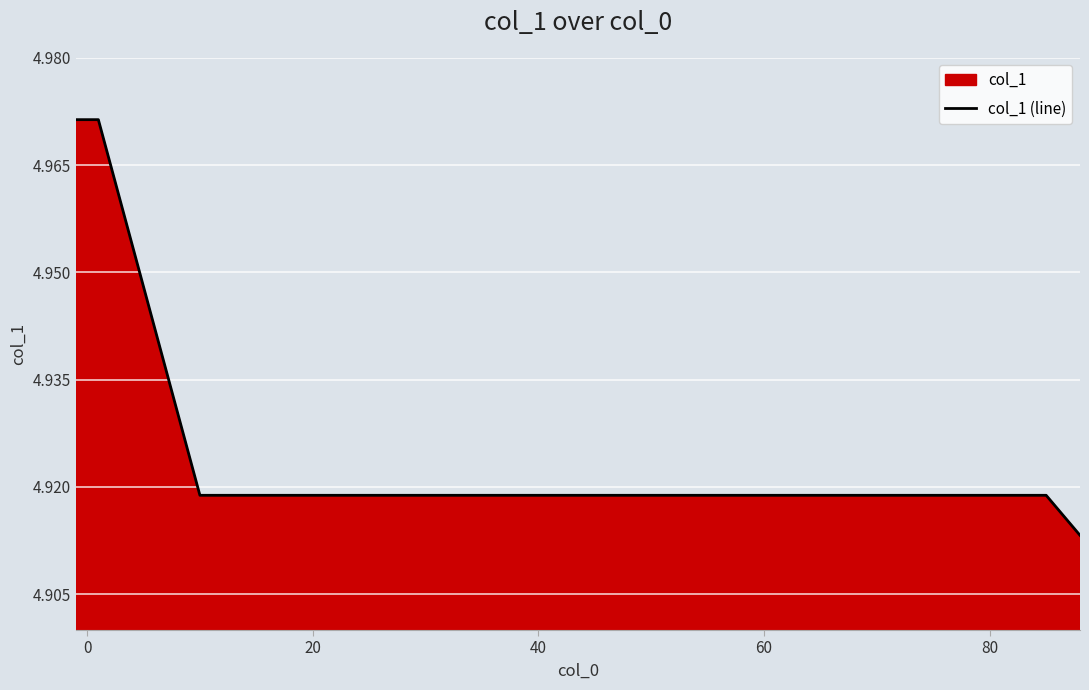

True or false: the data has more than 1 interior local peaks.

False